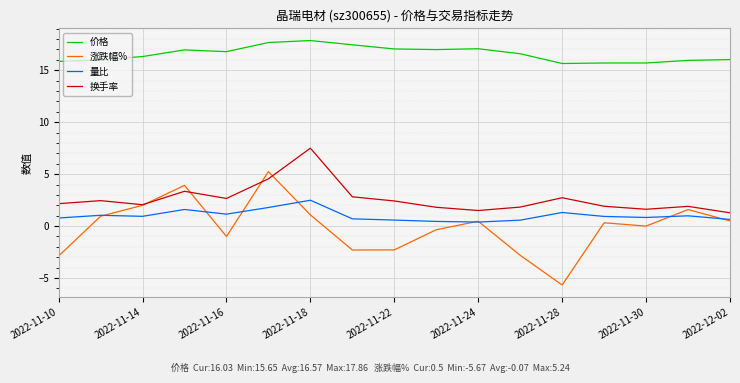

List the series in order of their peak value, lowest first.

量比, 涨跌幅%, 换手率, 价格